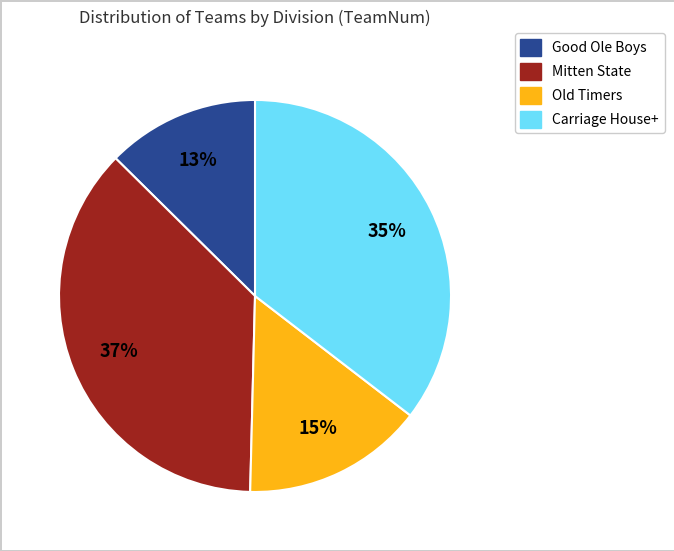

To the nearest percent, what is the difference between the largest and smallest slice percentages?

24%